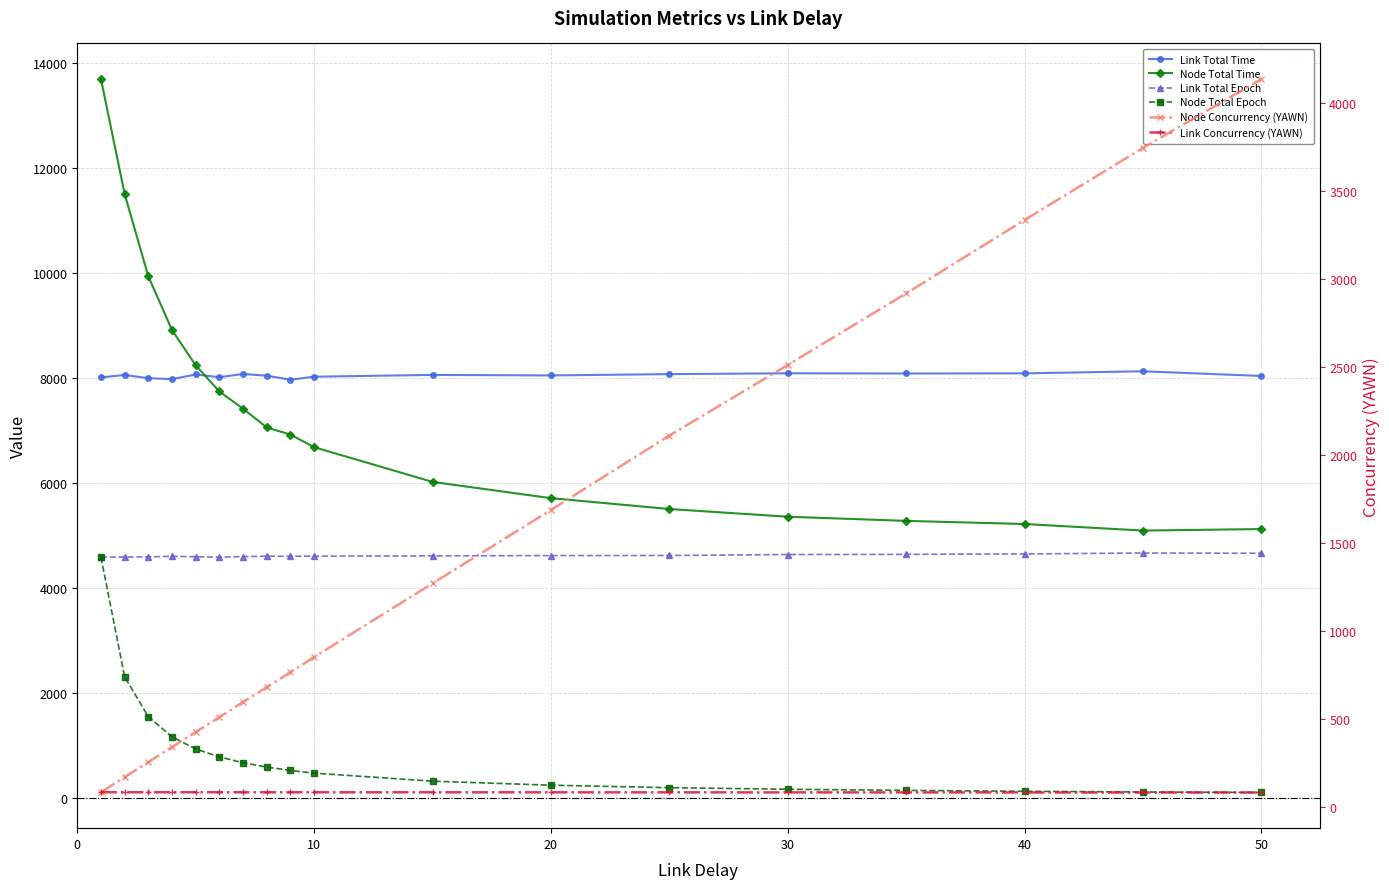

At how many categories does at least one series exceed 12141?

1